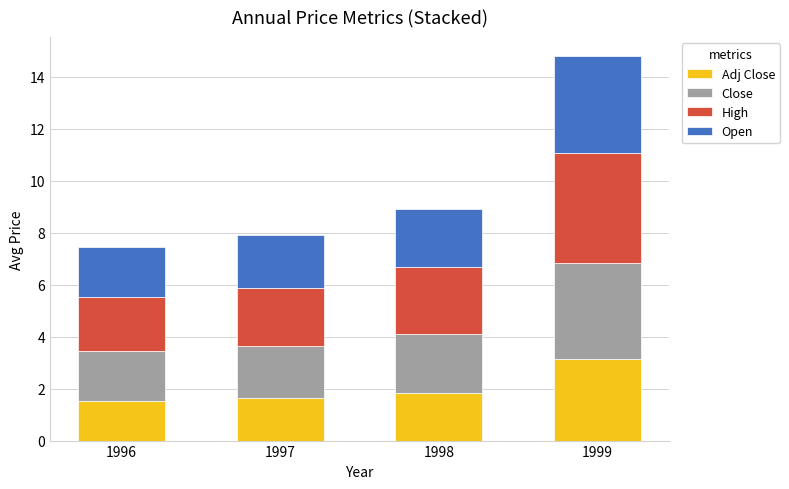

What is the total value across all series at 1996?

7.4